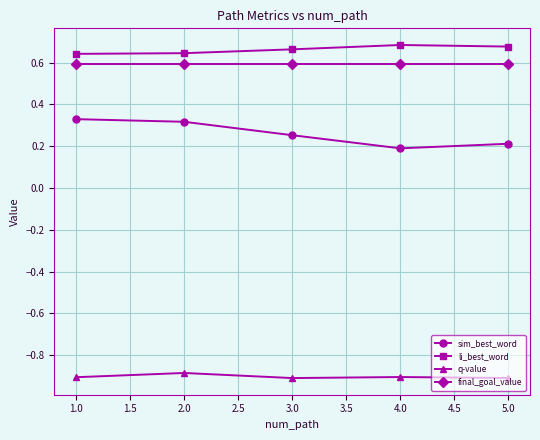

Does the chart display data point markers on the line(s)?

Yes